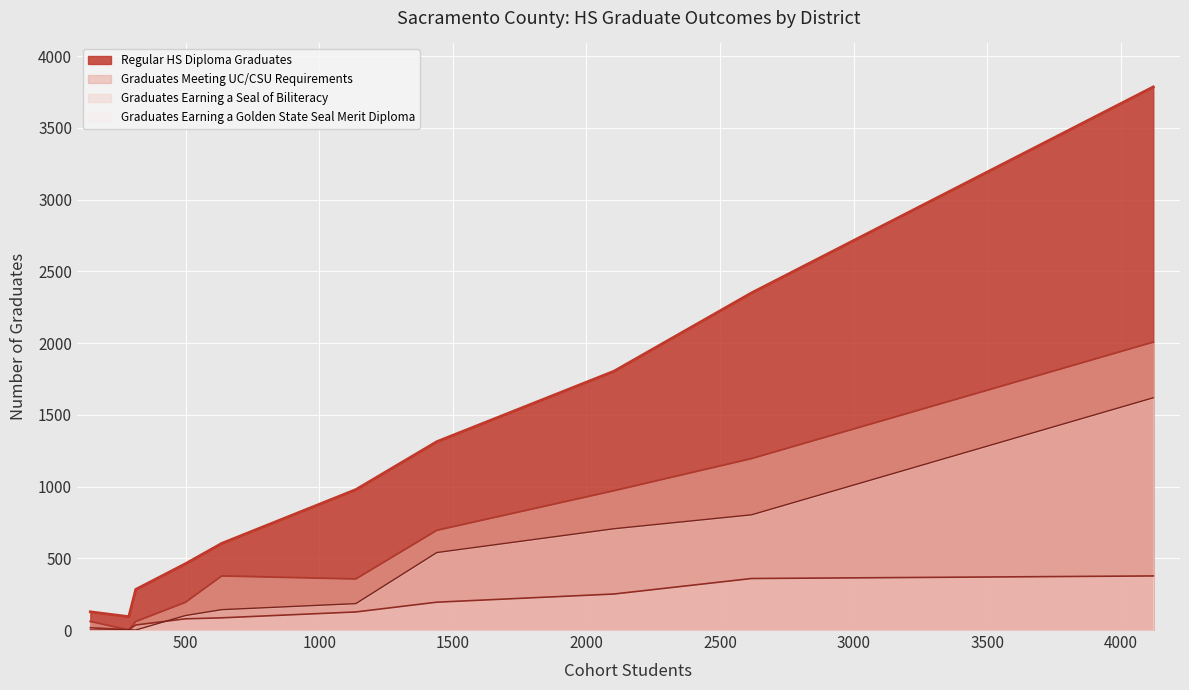

Which series changed the most between Elk Grove Unified and Galt Joint Union High?

Regular HS Diploma Graduates